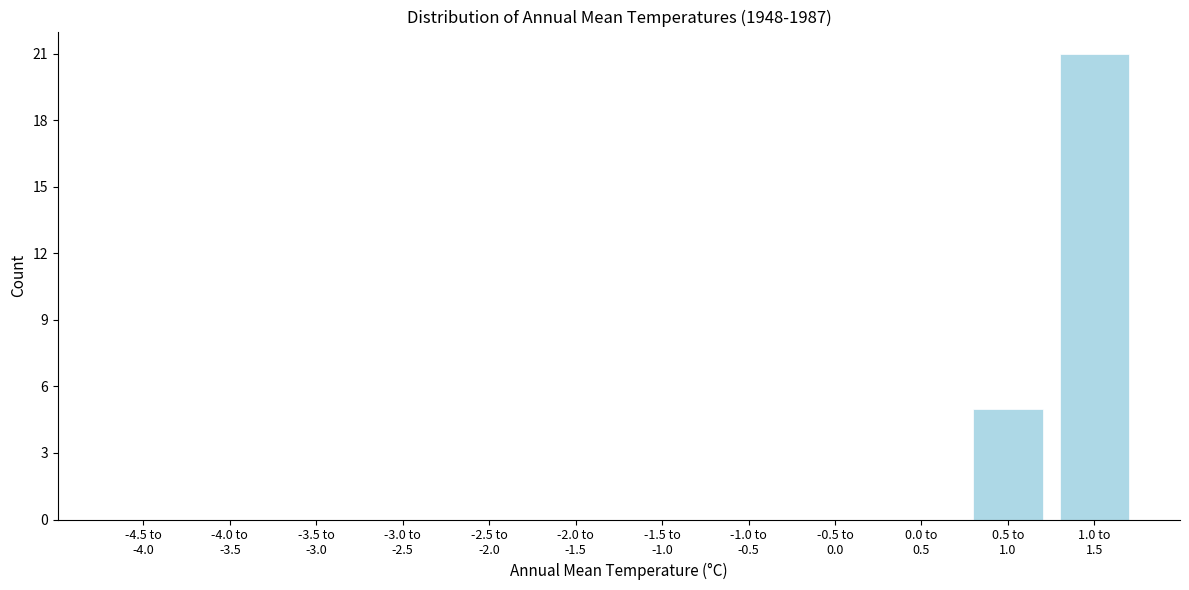

What is the greatest value displayed?

21